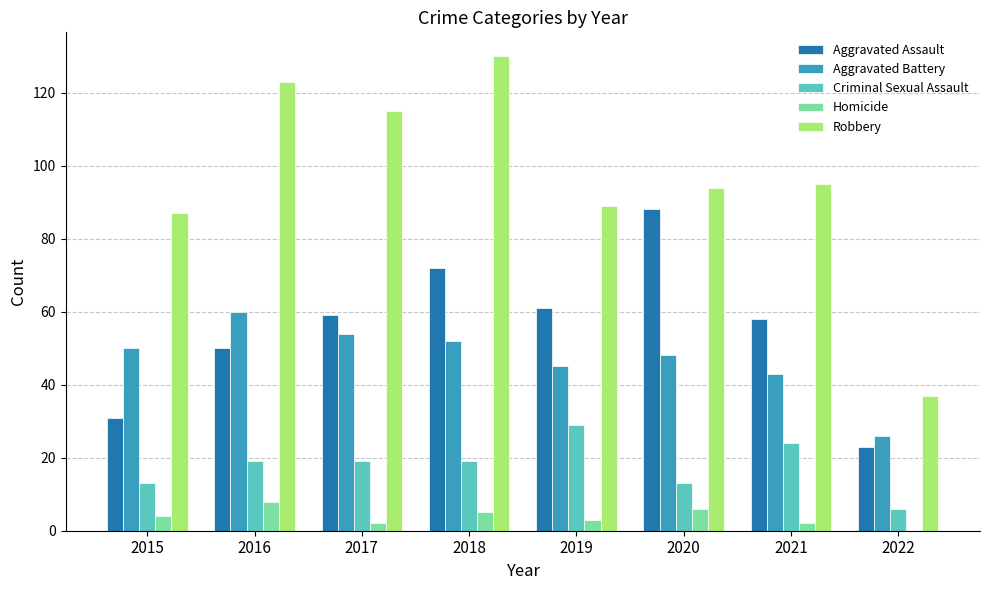

Which series changed the most between 2018 and 2022?

Robbery